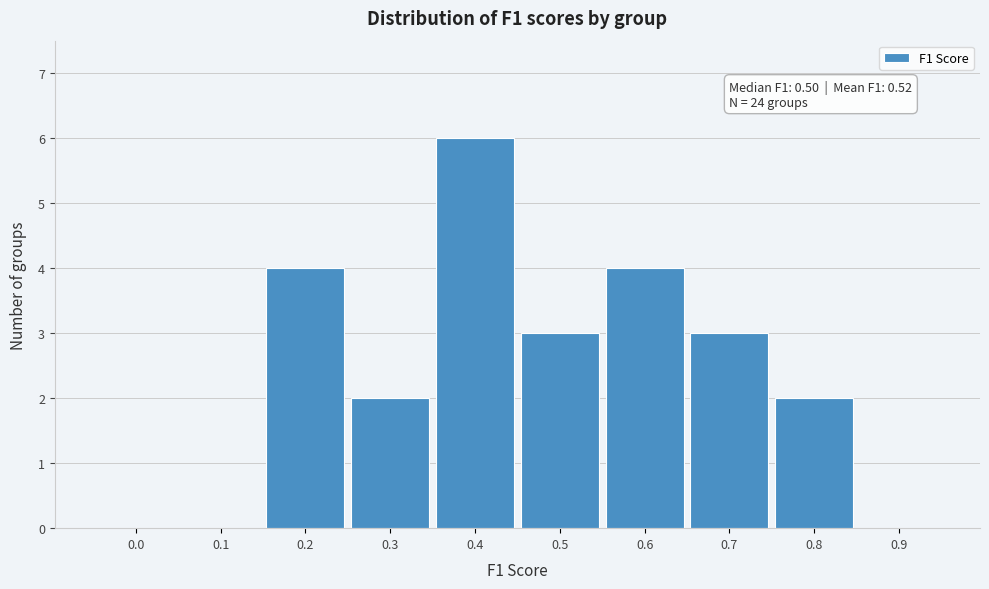

Reading left to right, list all the values displayed in this chart.

0.0=0	0.1=0	0.2=4	0.3=2	0.4=6	0.5=3	0.6=4	0.7=3	0.8=2	0.9=0